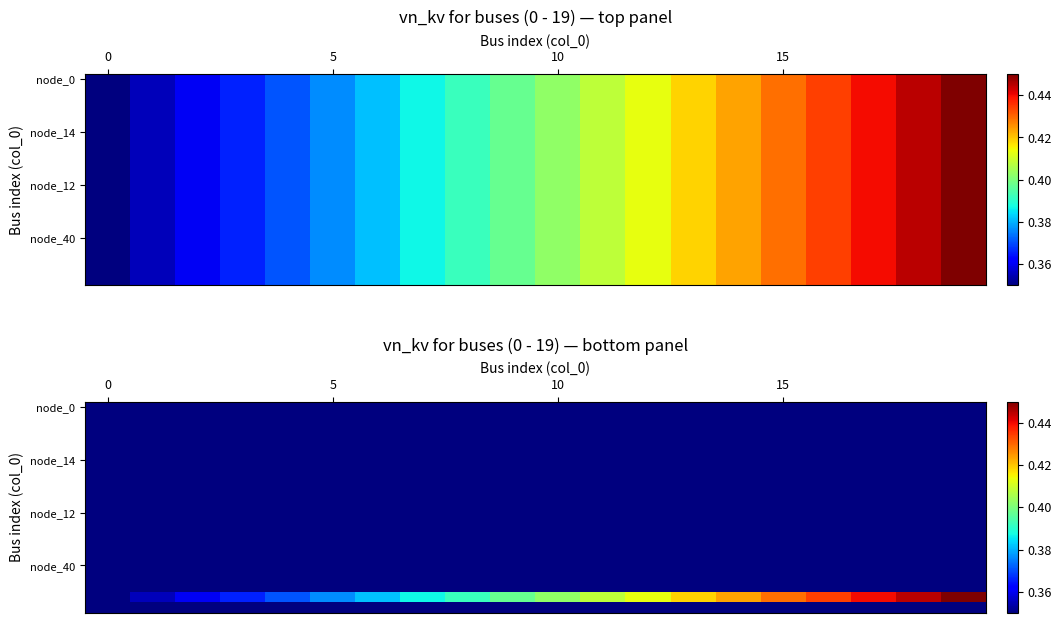

At which category does the chart reach its peak across all series?

19